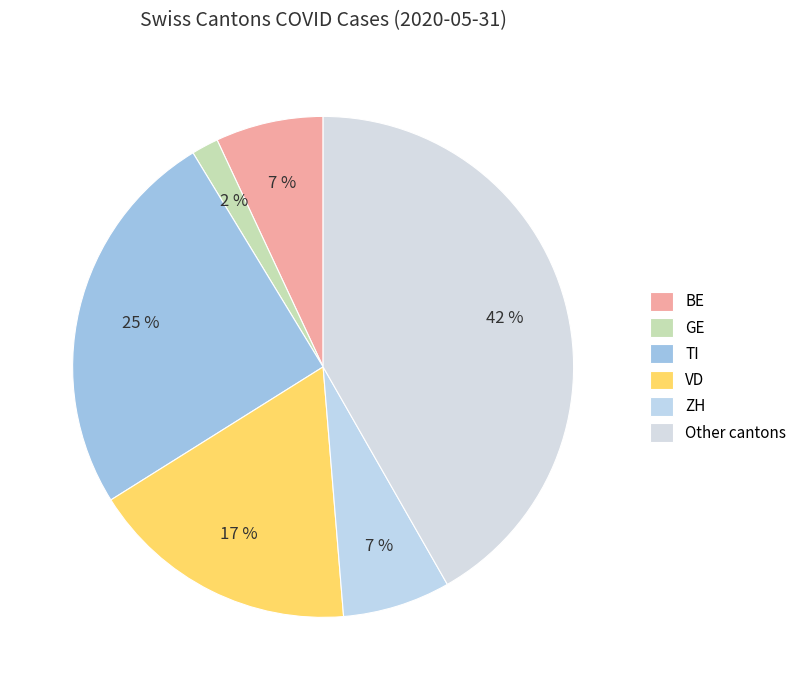

How many segments does this pie chart have?

6